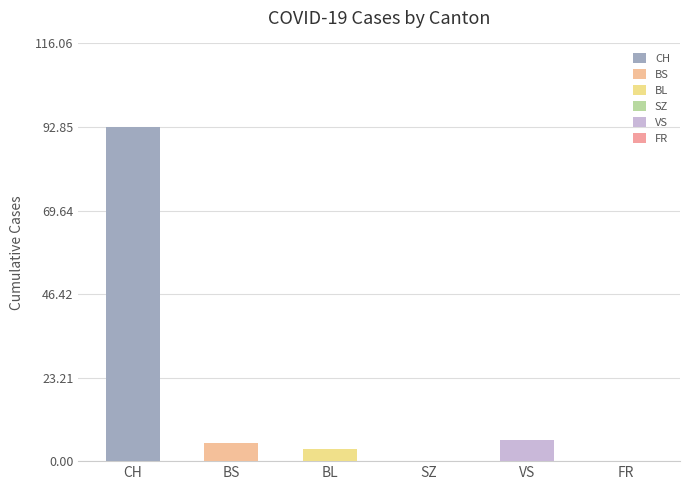

Are the bars horizontal?

No